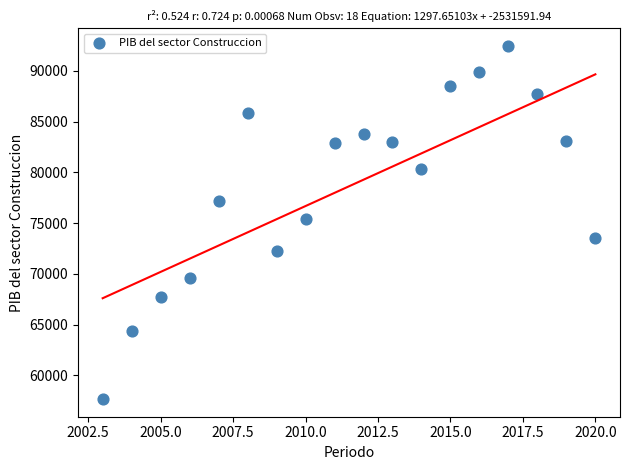

What Y value in the scatter plot is closest to 75062?

75457.3